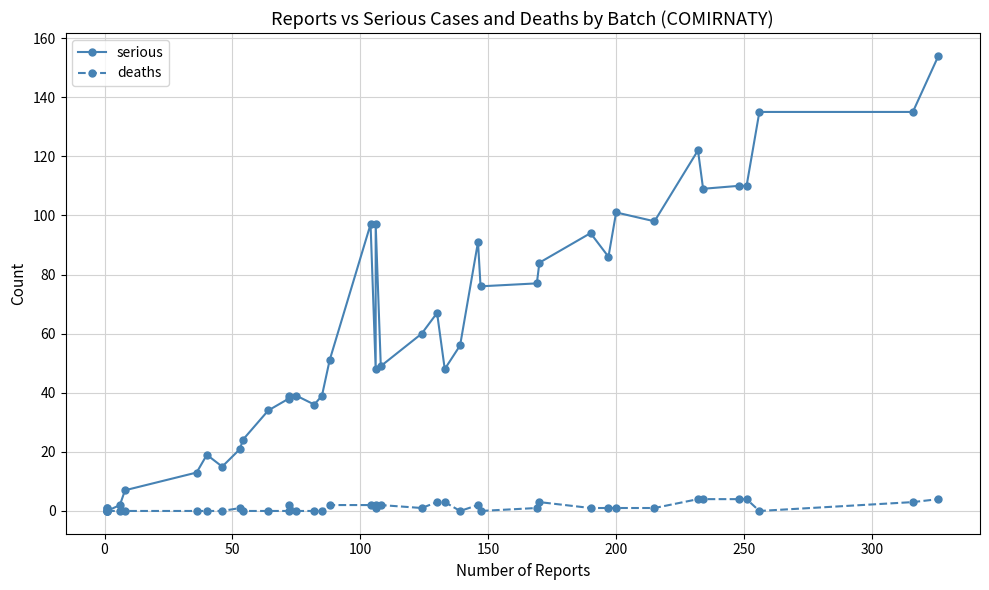

True or false: serious and deaths cross at least once.

False